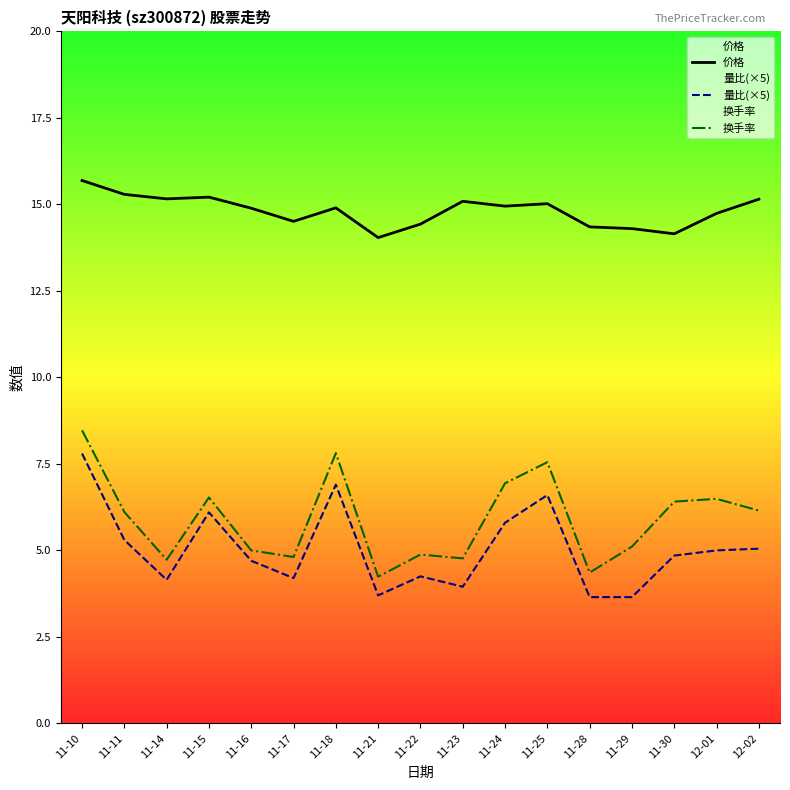

Rank the series at 11-22 from lowest to highest value.

量比(×5), 换手率, 价格